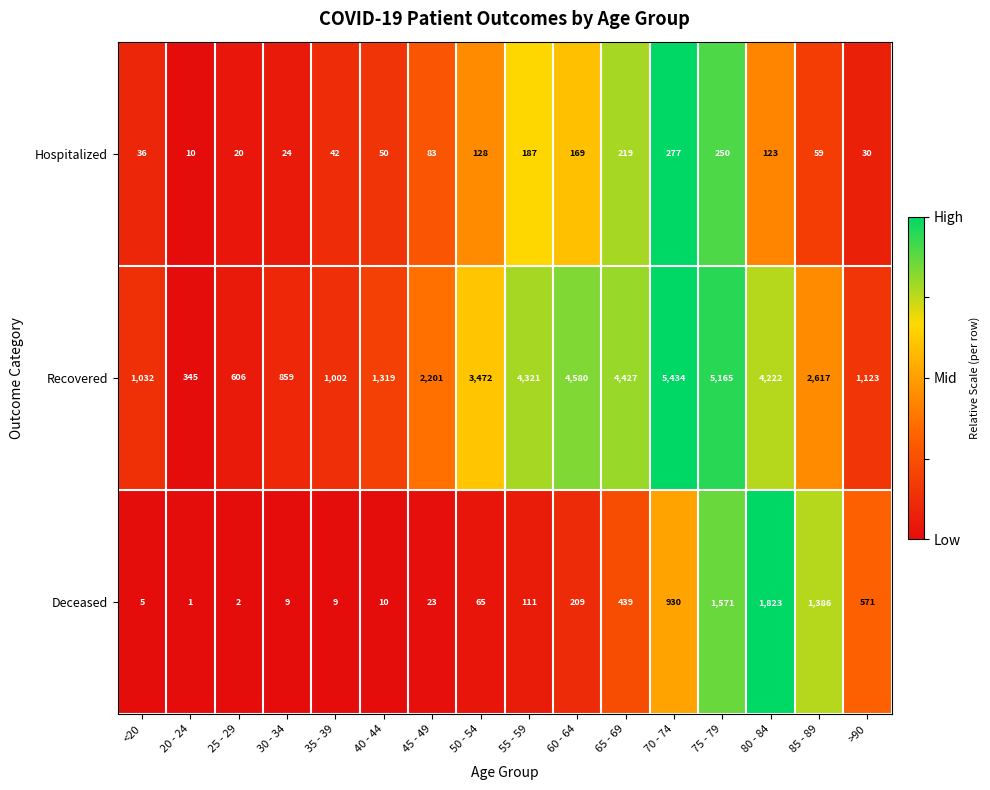

What is the maximum value shown in the chart?

5434